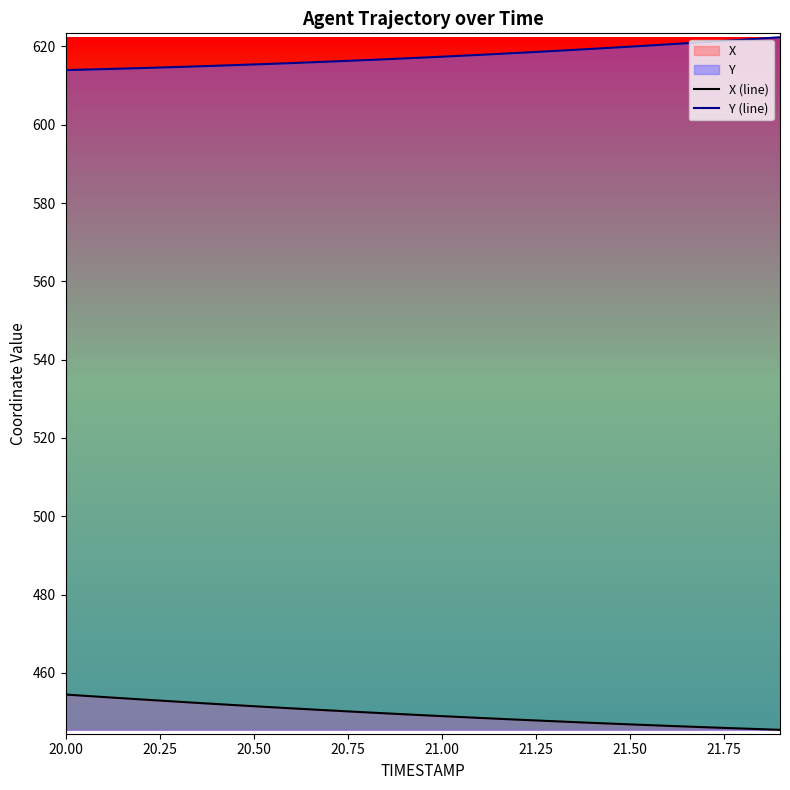

True or false: Y (line) and X (line) intersect in this chart.

False